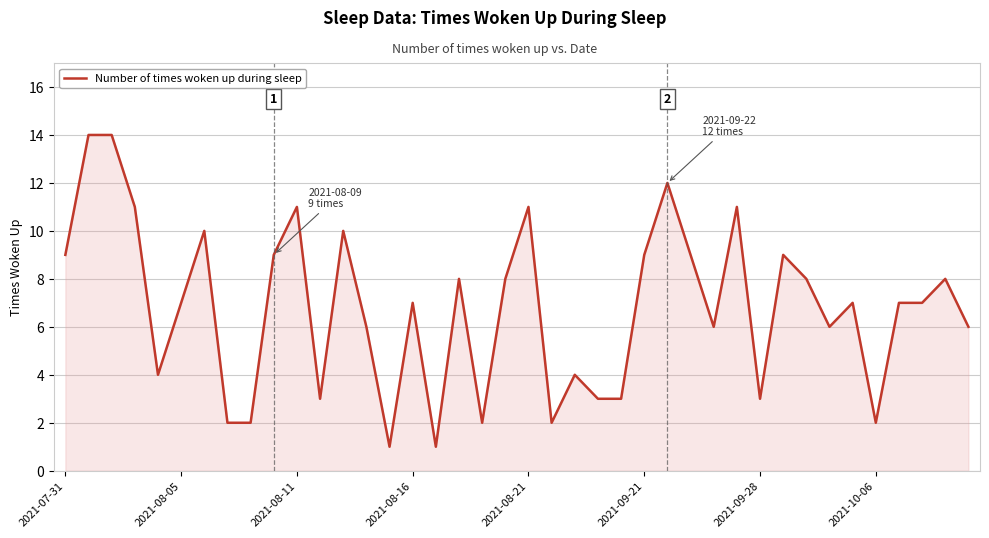

What is the maximum value shown in the chart?

14